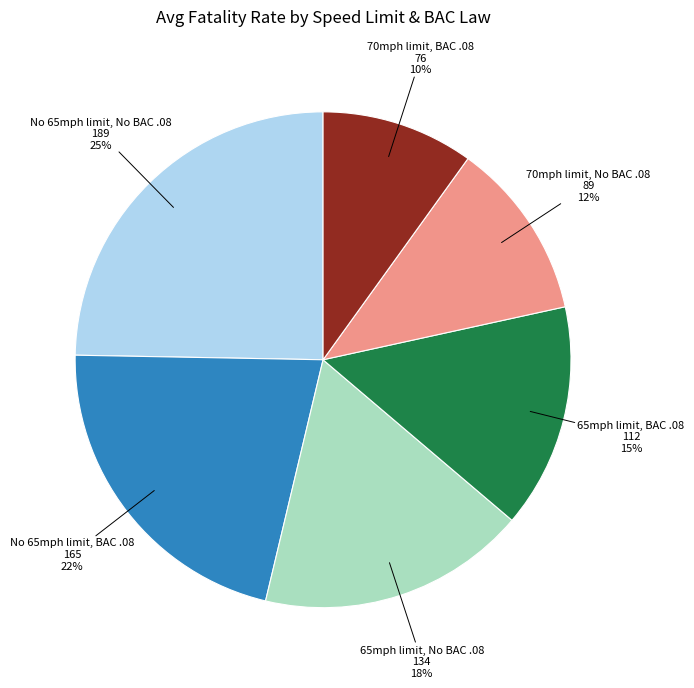

To the nearest percent, what is the difference between the largest and smallest slice percentages?

15%